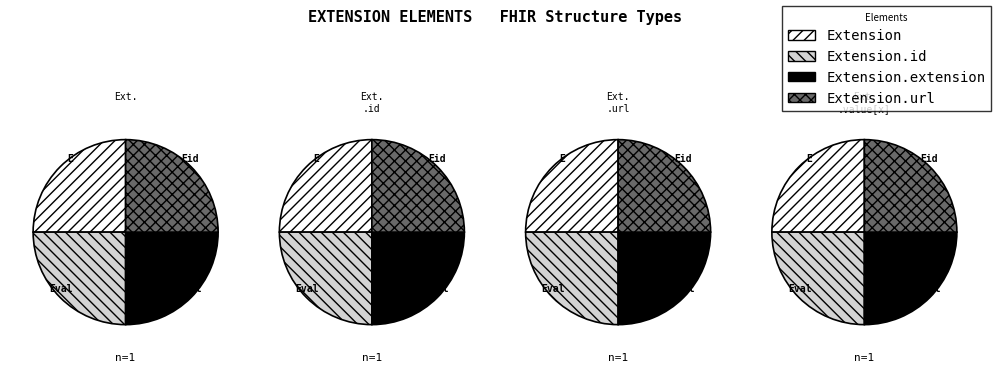

Combined, what portion of the pie is Extension.value[x] and Extension.url?

50.0%